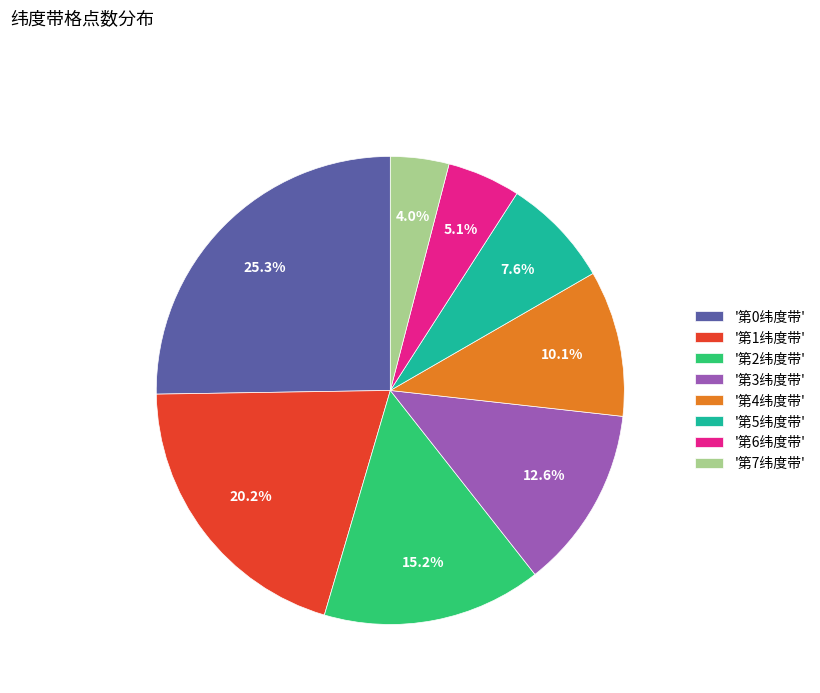

Which category has the smallest portion of the pie?

'第7纬度带'